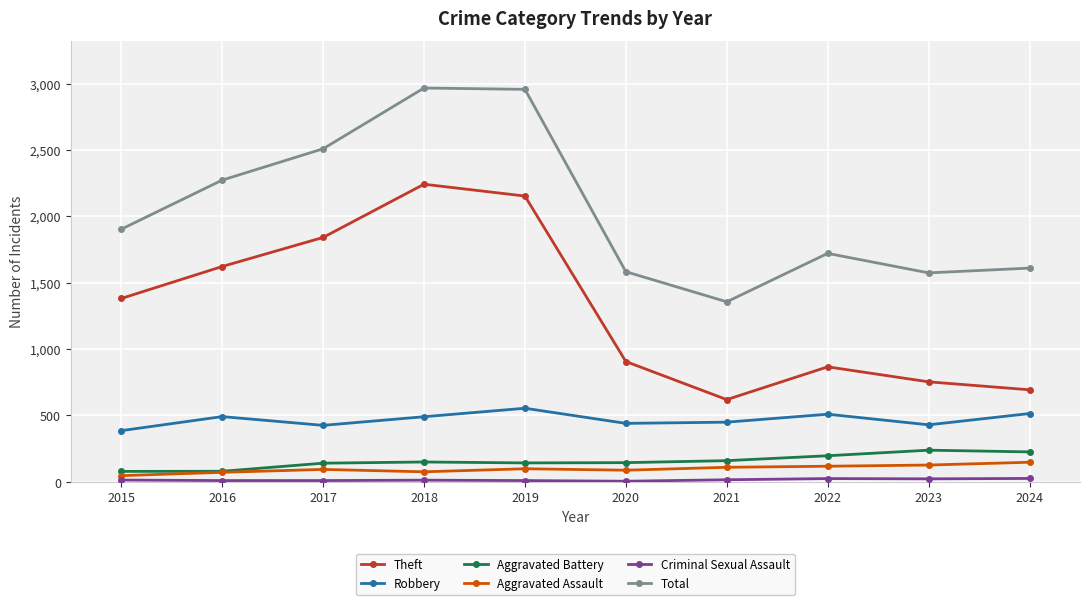

What is the difference between the Aggravated Battery values at 2016 and 2019?

63